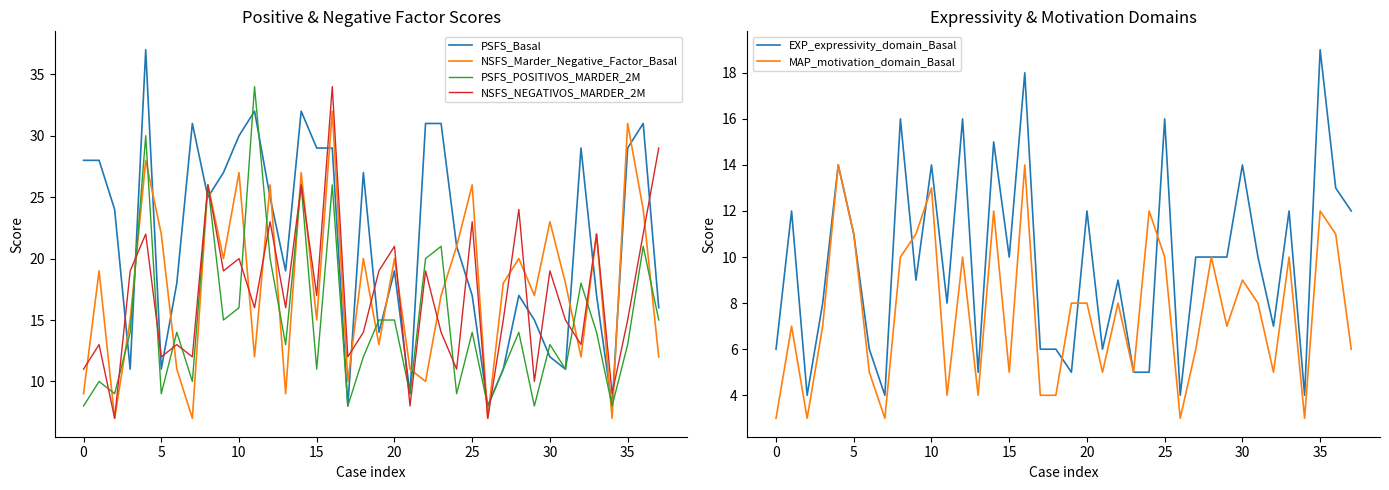

How many interior local peaks does the PSFS_POSITIVOS_MARDER_2M series have?

13